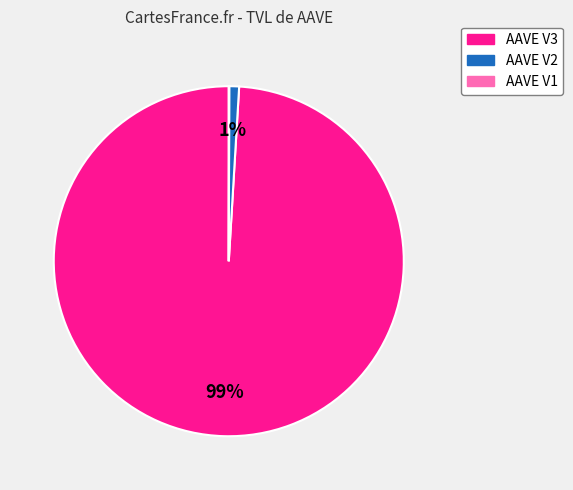

To the nearest percent, what is the combined percentage of AAVE V2 and AAVE V3?

100%